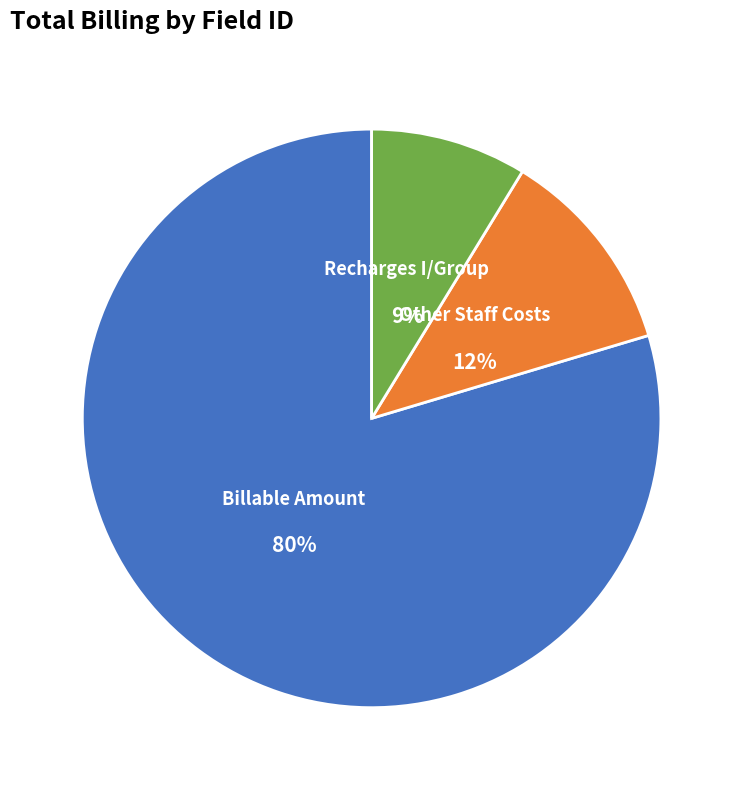

Rank the categories by value from lowest to highest.

Recharges I/Group, Other Staff Costs, Billable Amount